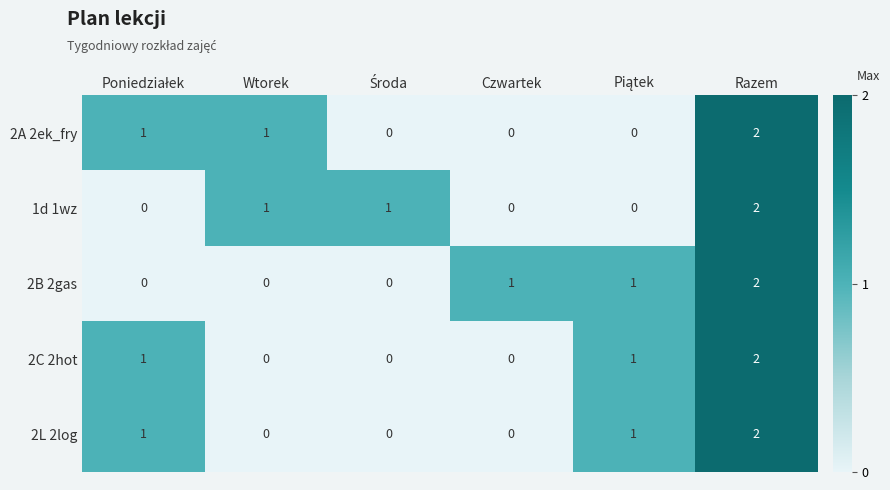

Is the value of 2A 2ek_fry at Razem greater than the value of 1d 1wz at Wtorek?

Yes